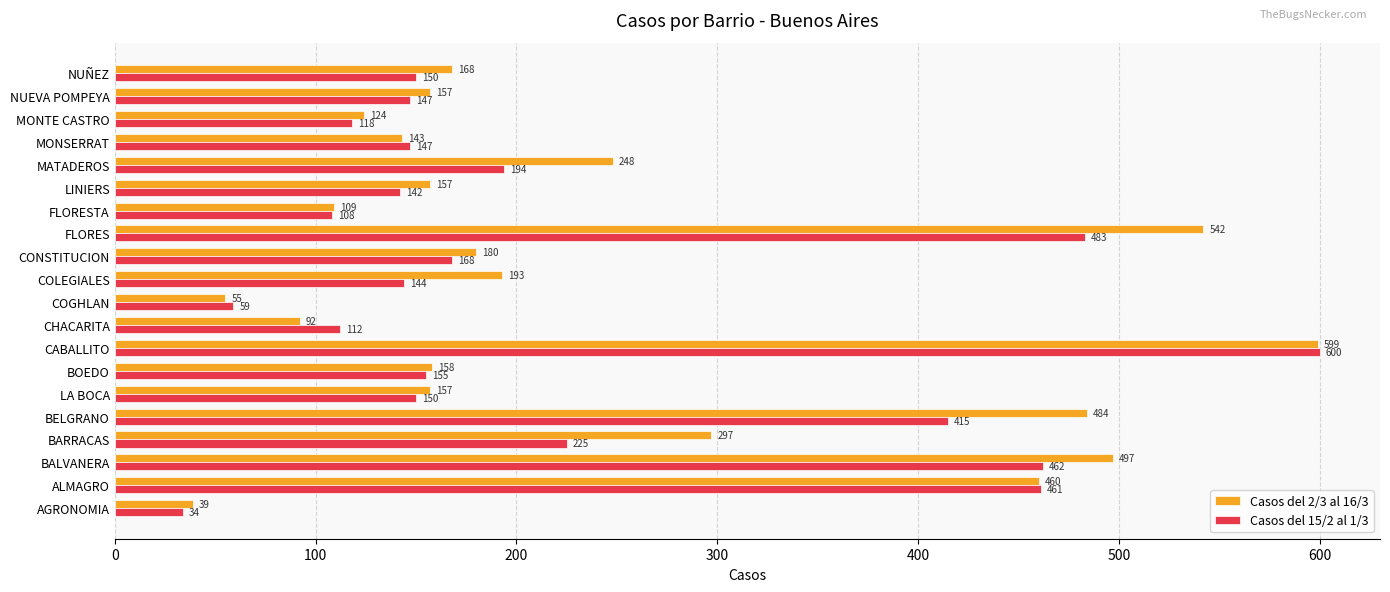

What is the difference between the maximum and minimum values in the Casos del 2/3 al 16/3 series?

560